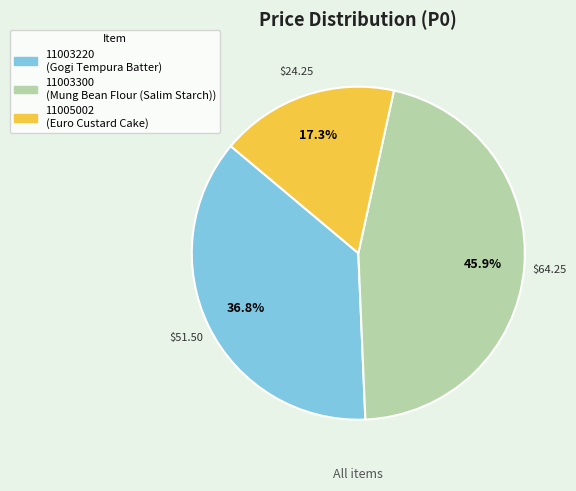

The 11003220 slice represents 44% of the pie. True or false?

False